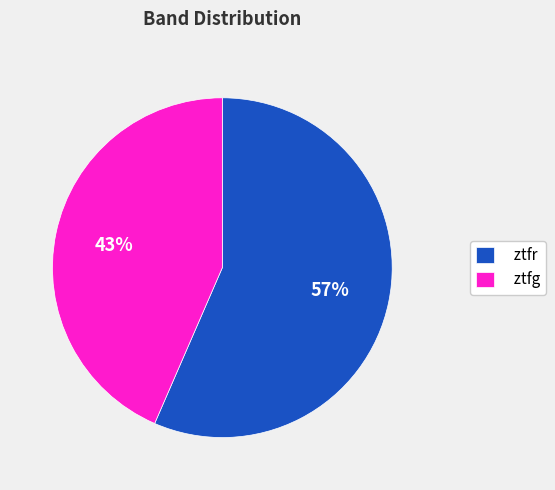

How many slices are in this pie chart?

2